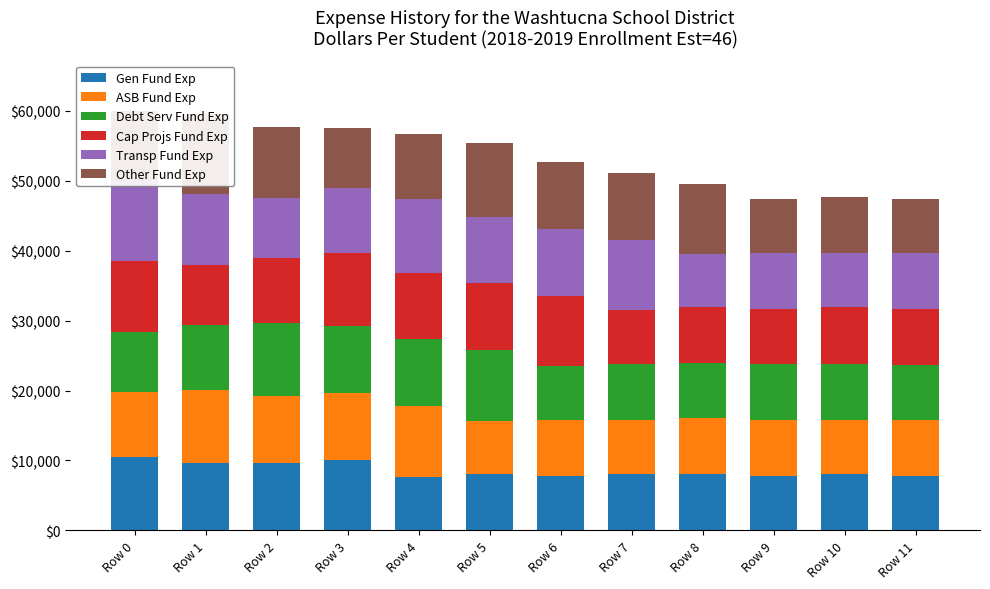

Between Row 11 and Row 4, which is larger?

Row 11